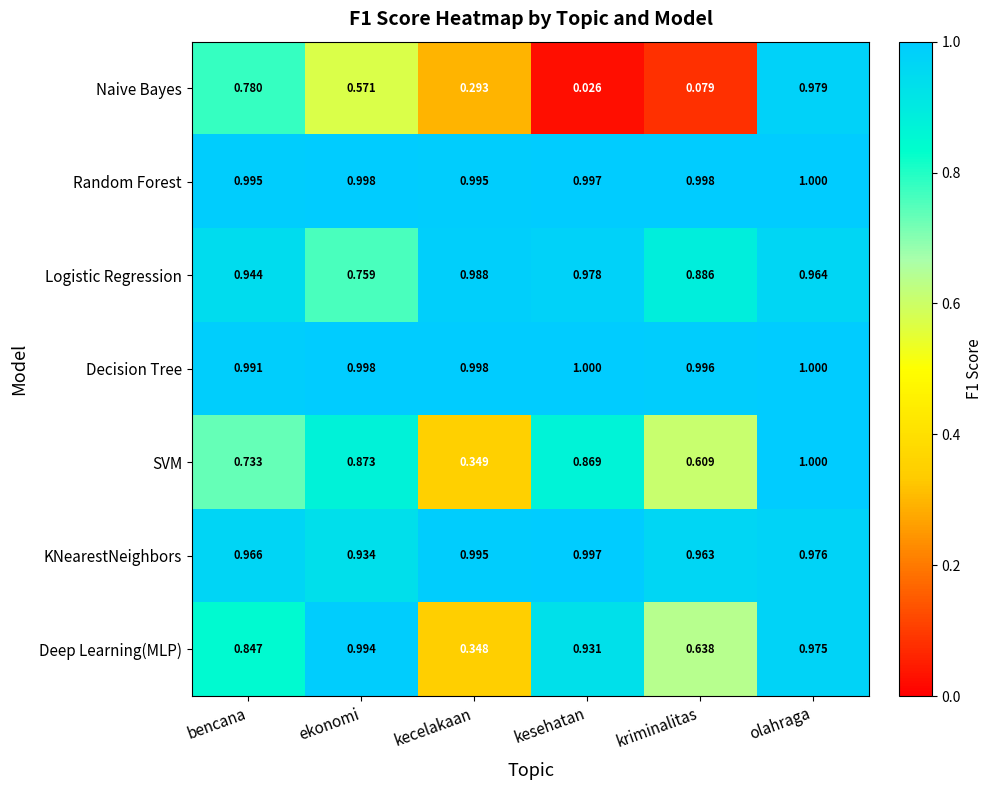

Is the value of Logistic Regression at kriminalitas greater than the value of Deep Learning(MLP) at kecelakaan?

Yes